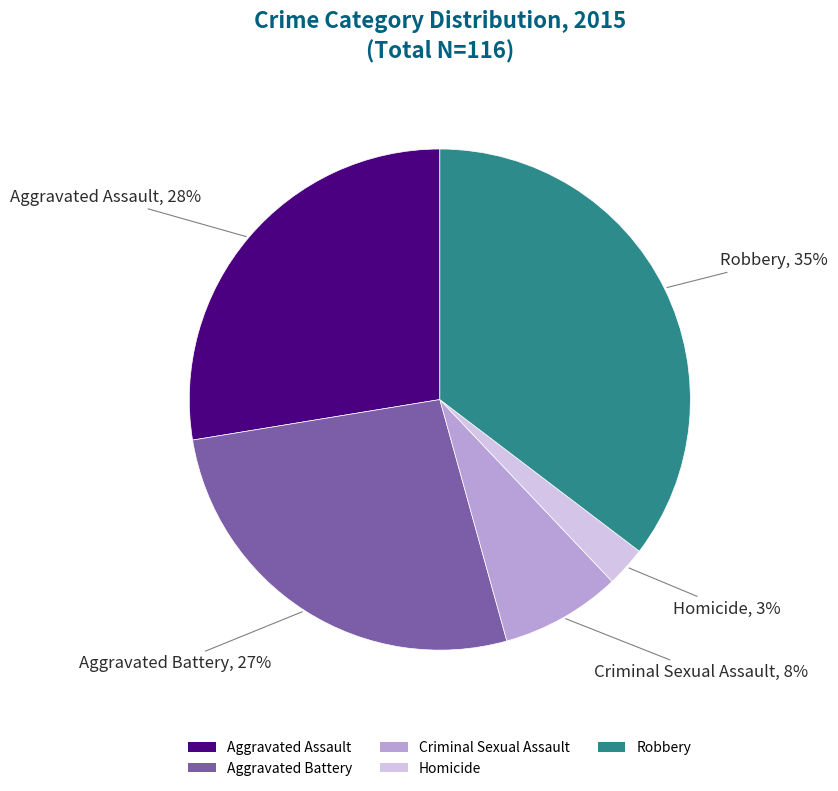

Is Aggravated Assault the majority of the pie?

No